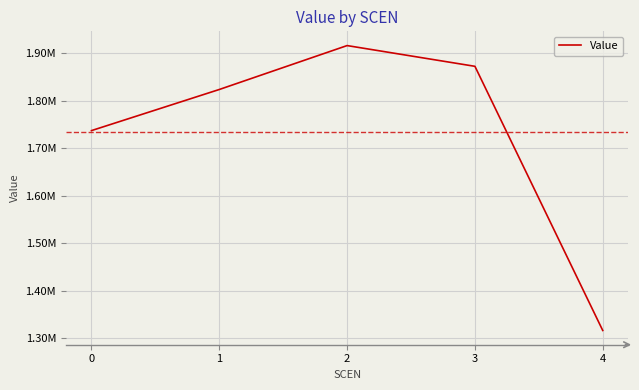

Does the chart display data point markers on the line(s)?

No